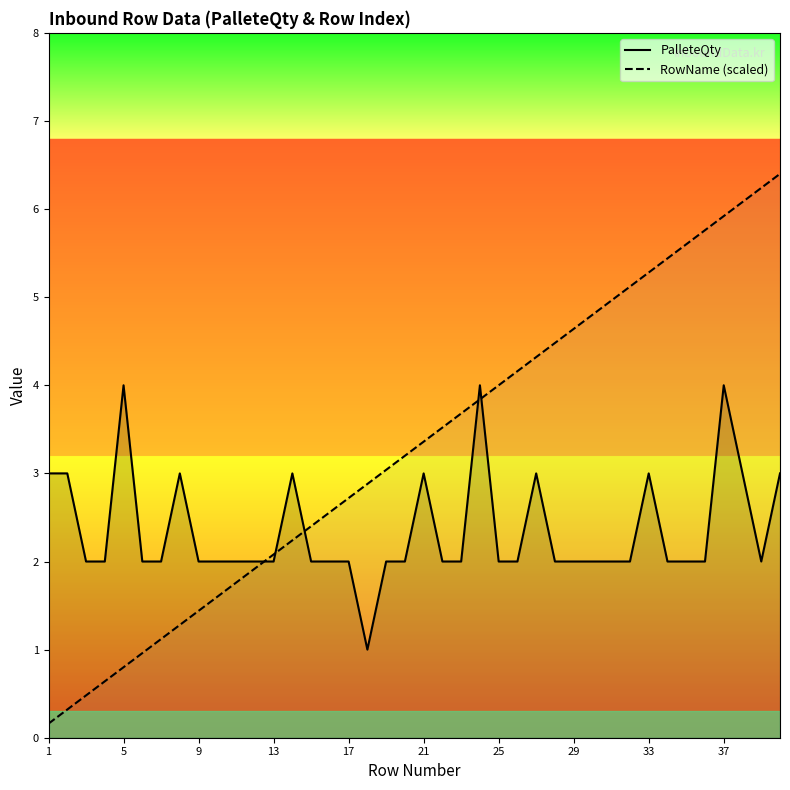

What is the maximum value shown in the chart?

6.4